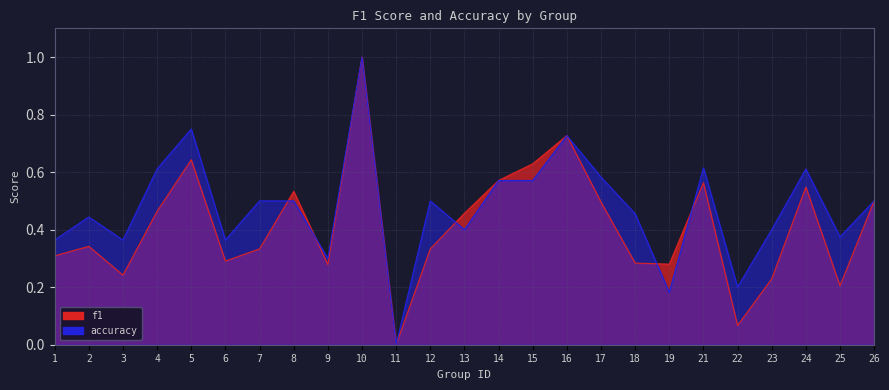

Where is the first local minimum for f1?

3